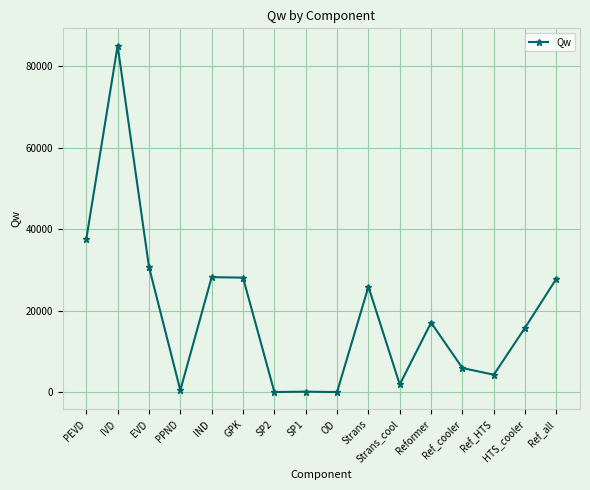

What is the sum of the values at Strans and PEVD?

63448.4